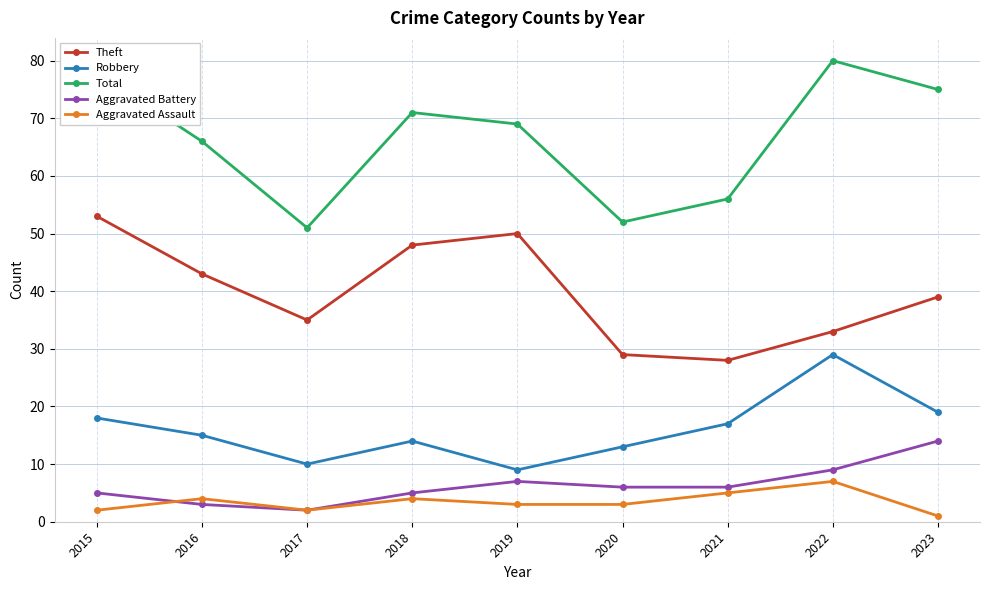

Rank the series at 2023 from lowest to highest value.

Aggravated Assault, Aggravated Battery, Robbery, Theft, Total